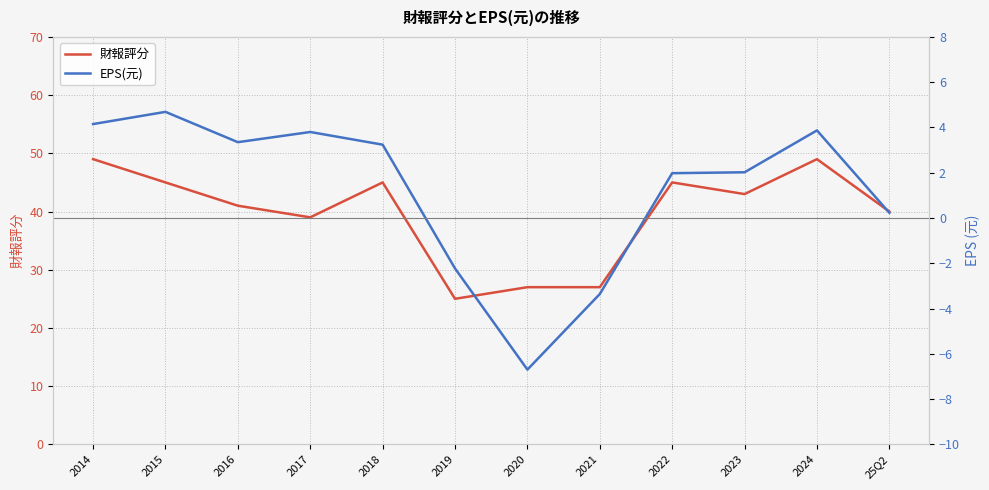

True or false: 財報評分 and EPS(元) cross at least once.

False